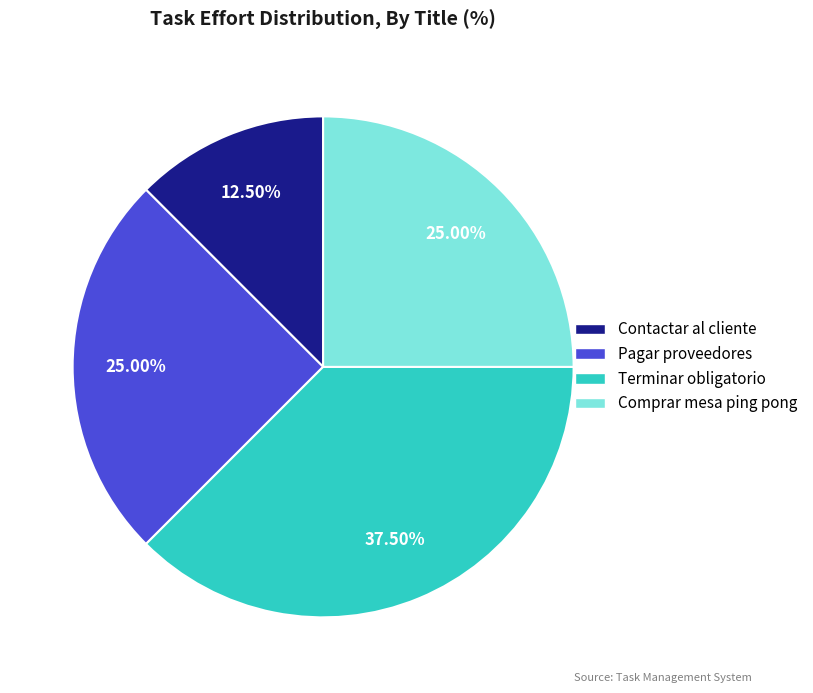

What percentage do Contactar al cliente and Terminar obligatorio together represent?

50.0%